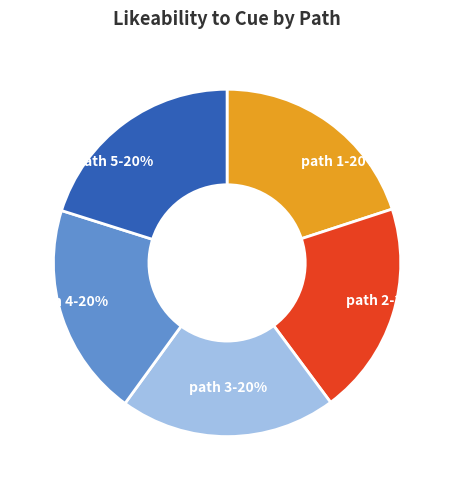

Do path 3 and path 5 together represent more than half of the pie?

No